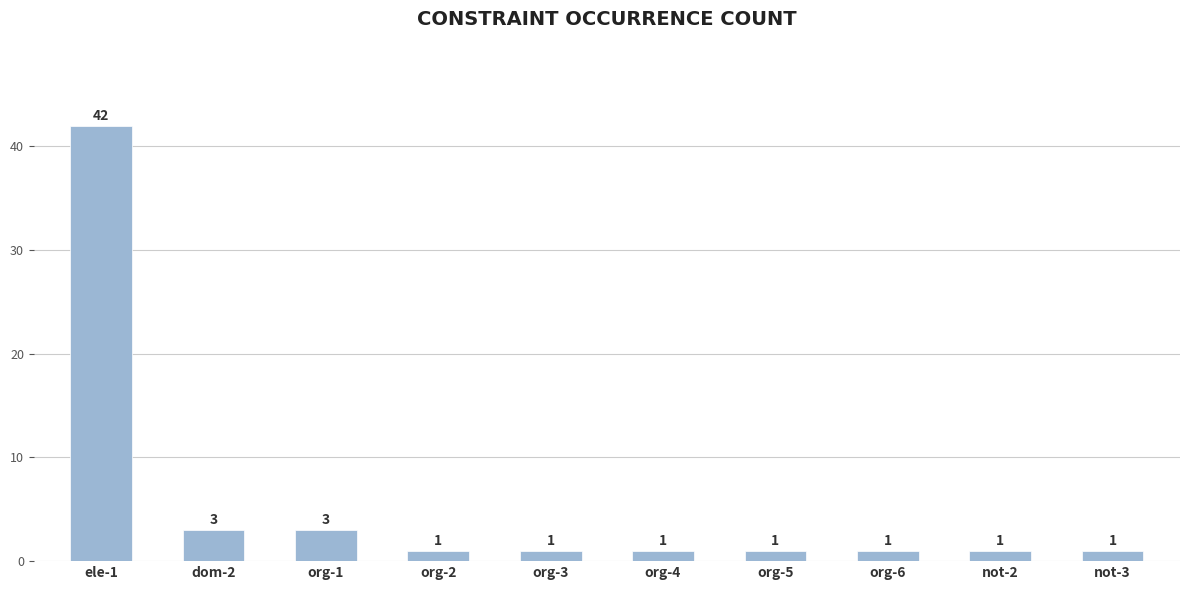

What is the smallest value displayed?

1